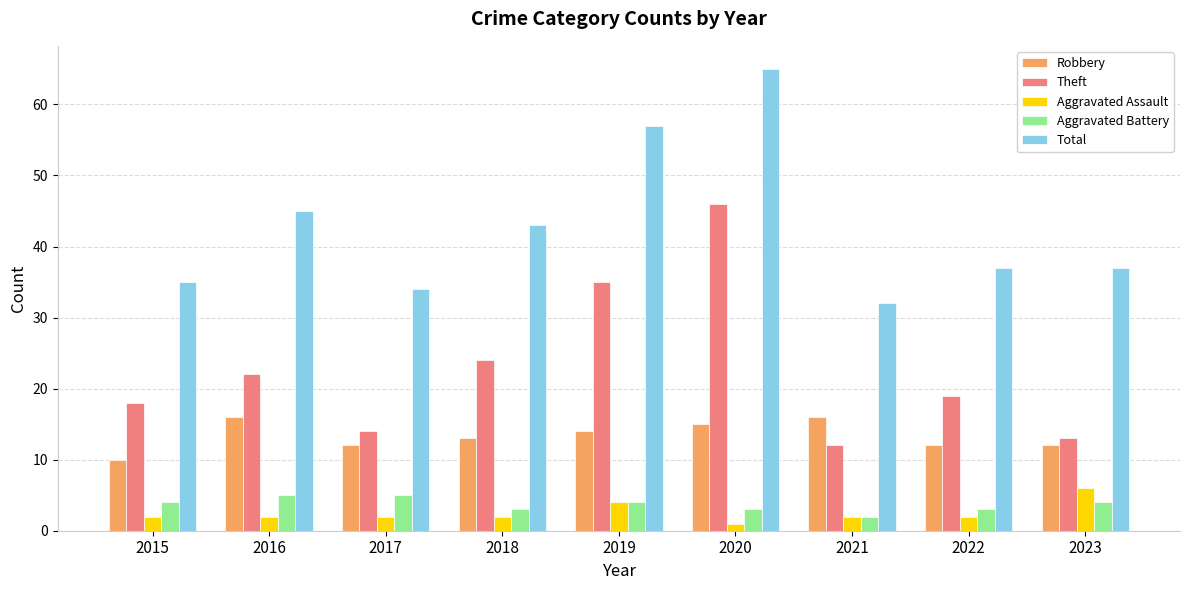

What is the difference between the highest and lowest values at 2020?

64